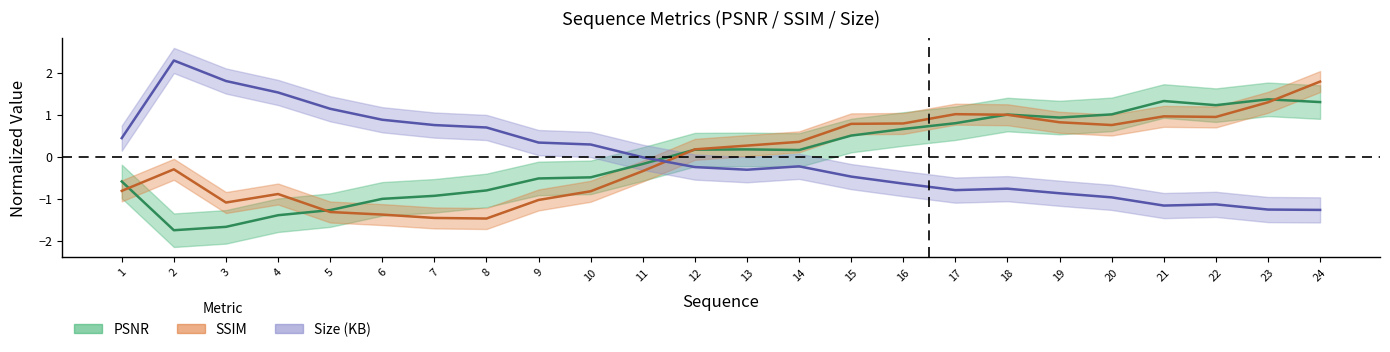

At which label is PSNR closest to 0?

14